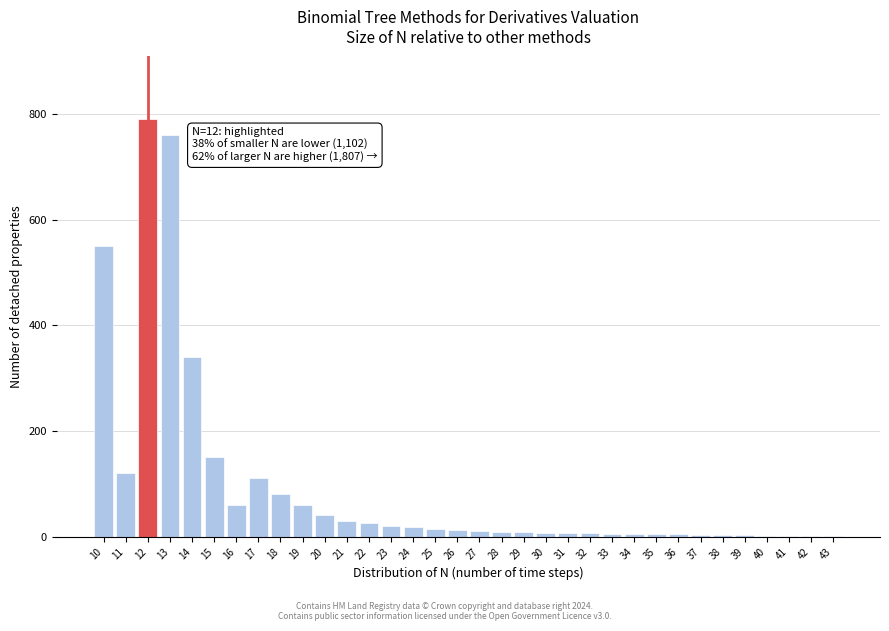

What is the sum of all values?

3261